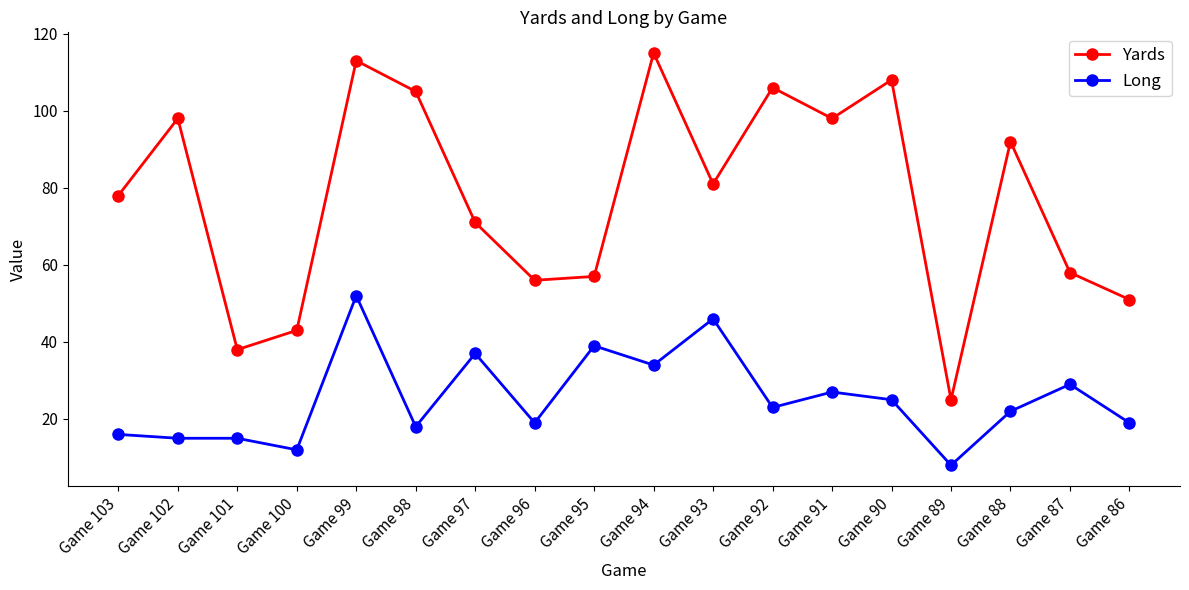

True or false: Yards has more than 1 interior local peaks.

True